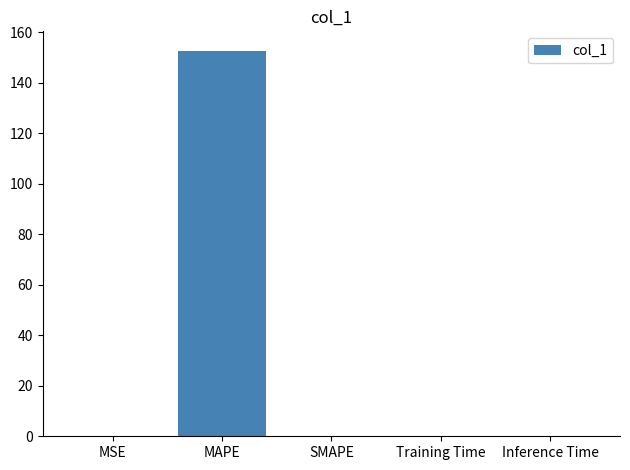

Is it true that the value at SMAPE is -57.3?

False